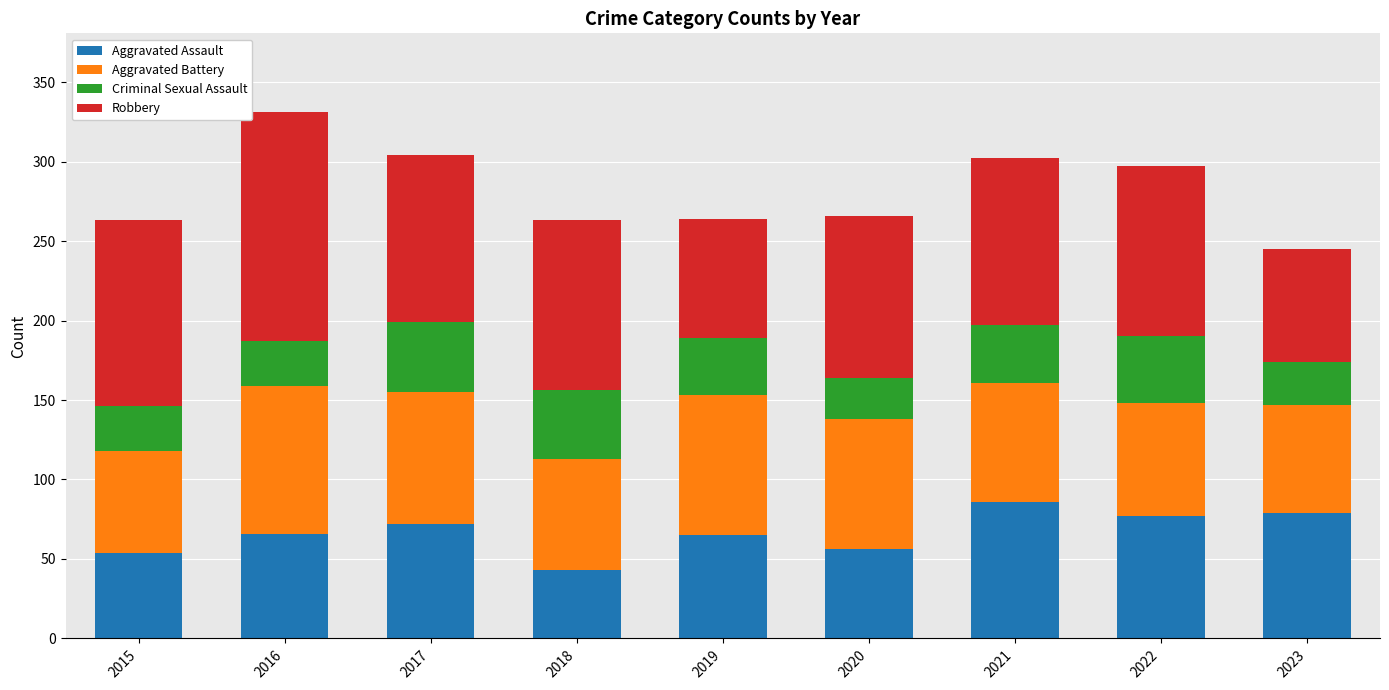

What is the total value across all series at 2015?

263